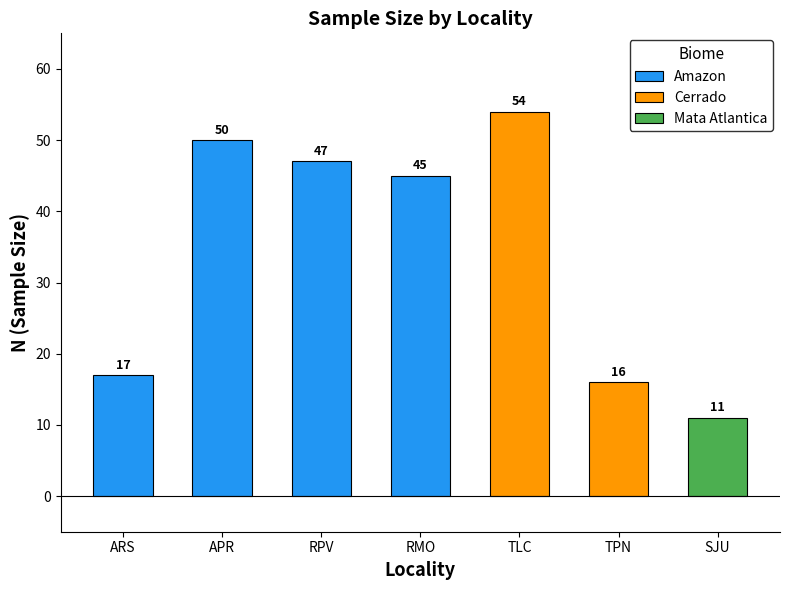

How many values exceed 45?

3